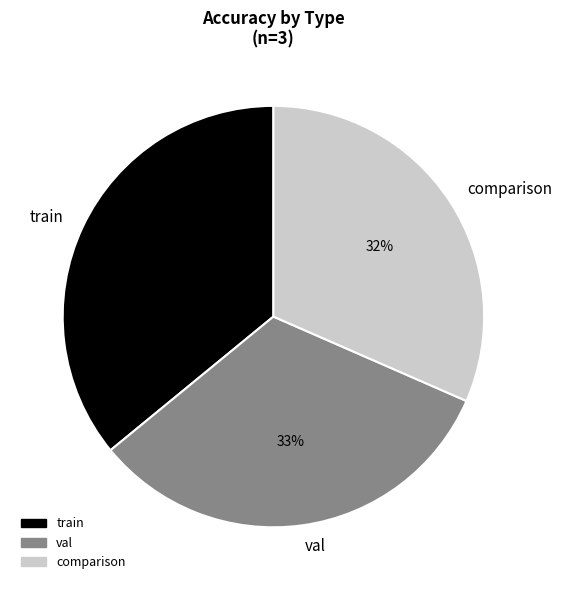

The comparison slice represents 32% of the pie. True or false?

True